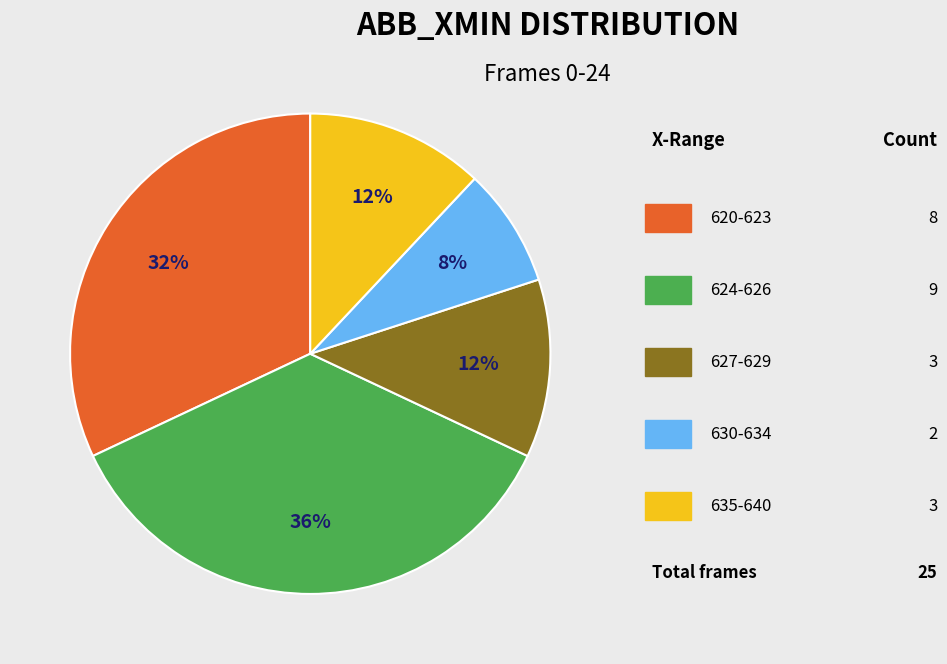

To the nearest percent, what is the average slice percentage?

20%